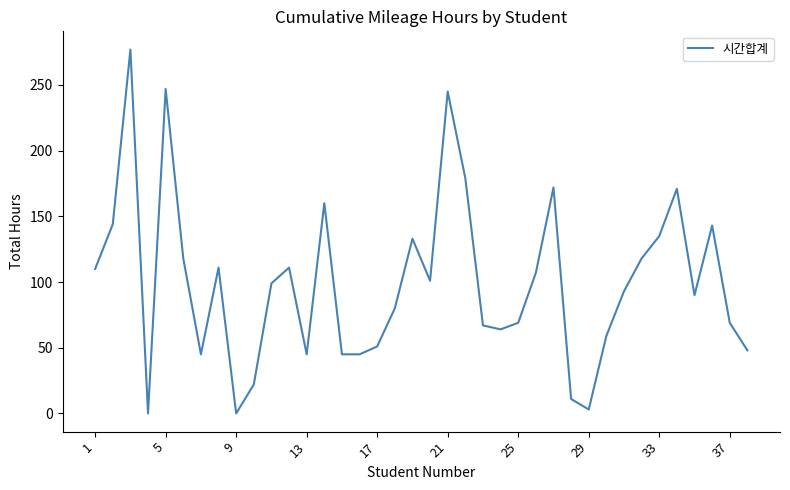

What is the difference between the maximum and minimum values?

277